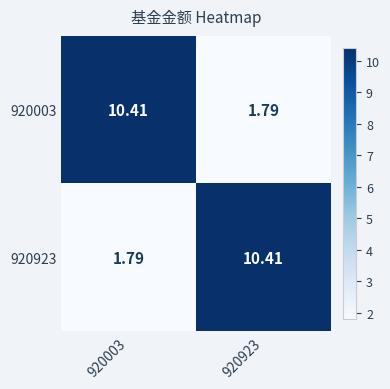

Is the value of 920003 at 920923 greater than the value of 920923 at 920923?

No